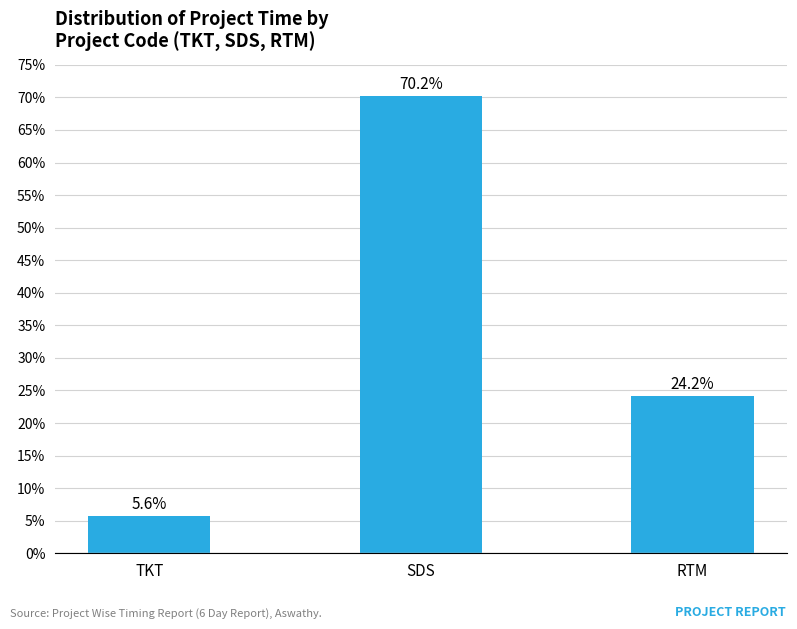

List the labels in order of value, largest first.

SDS, RTM, TKT